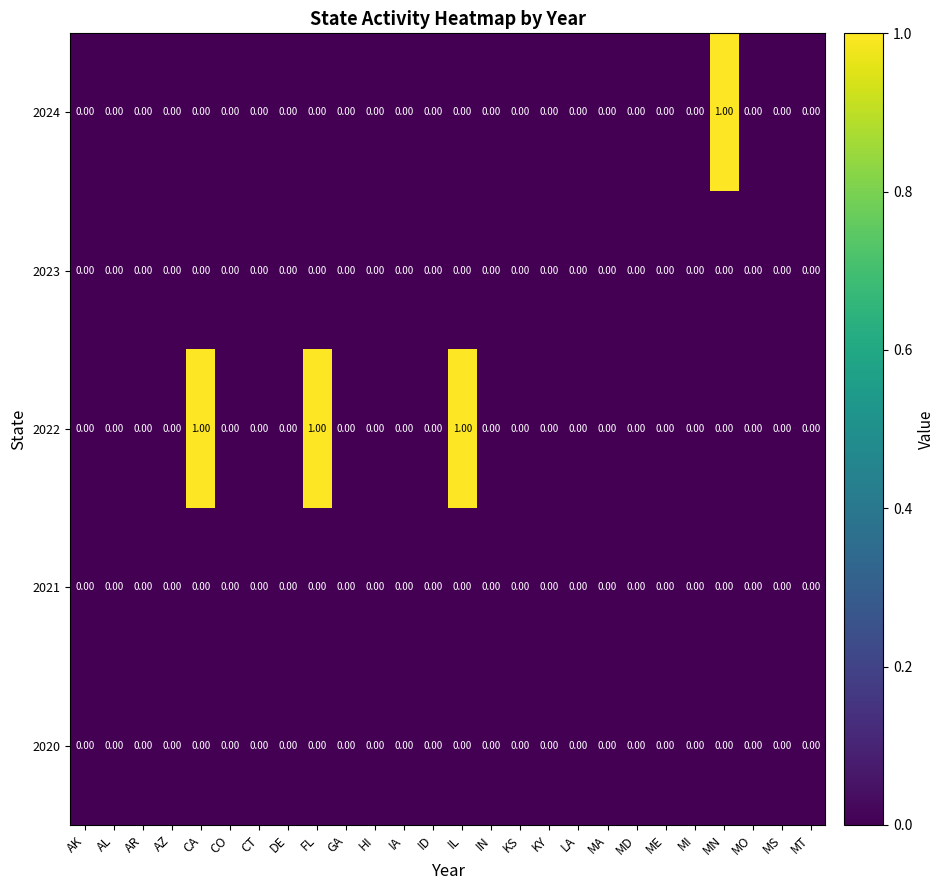

Which series has the largest total across all categories?

2022